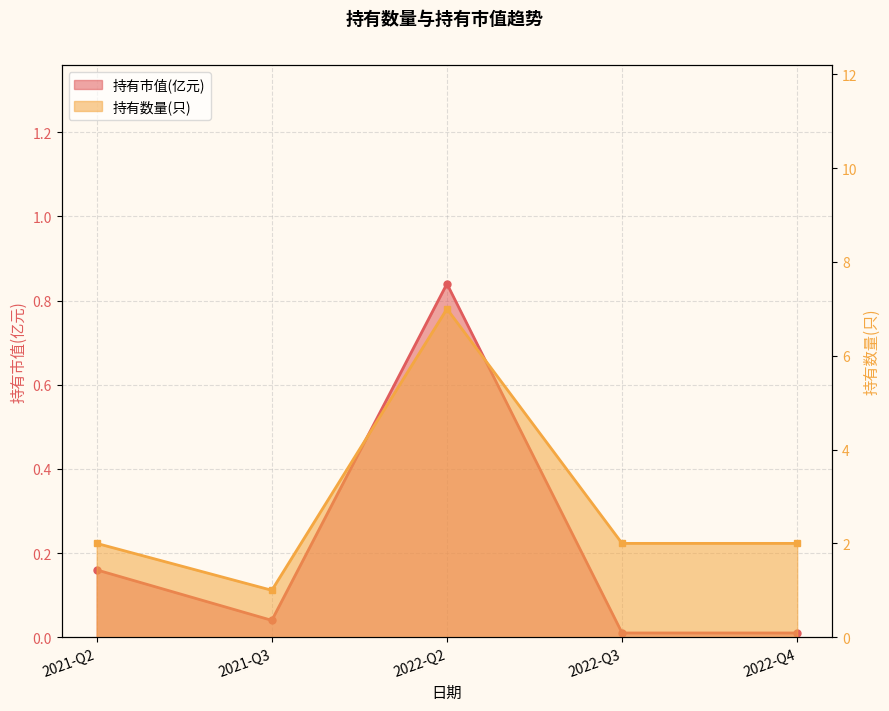

The value of 持有市值(亿元) at 2021-Q2 is 0.2. True or false?

True